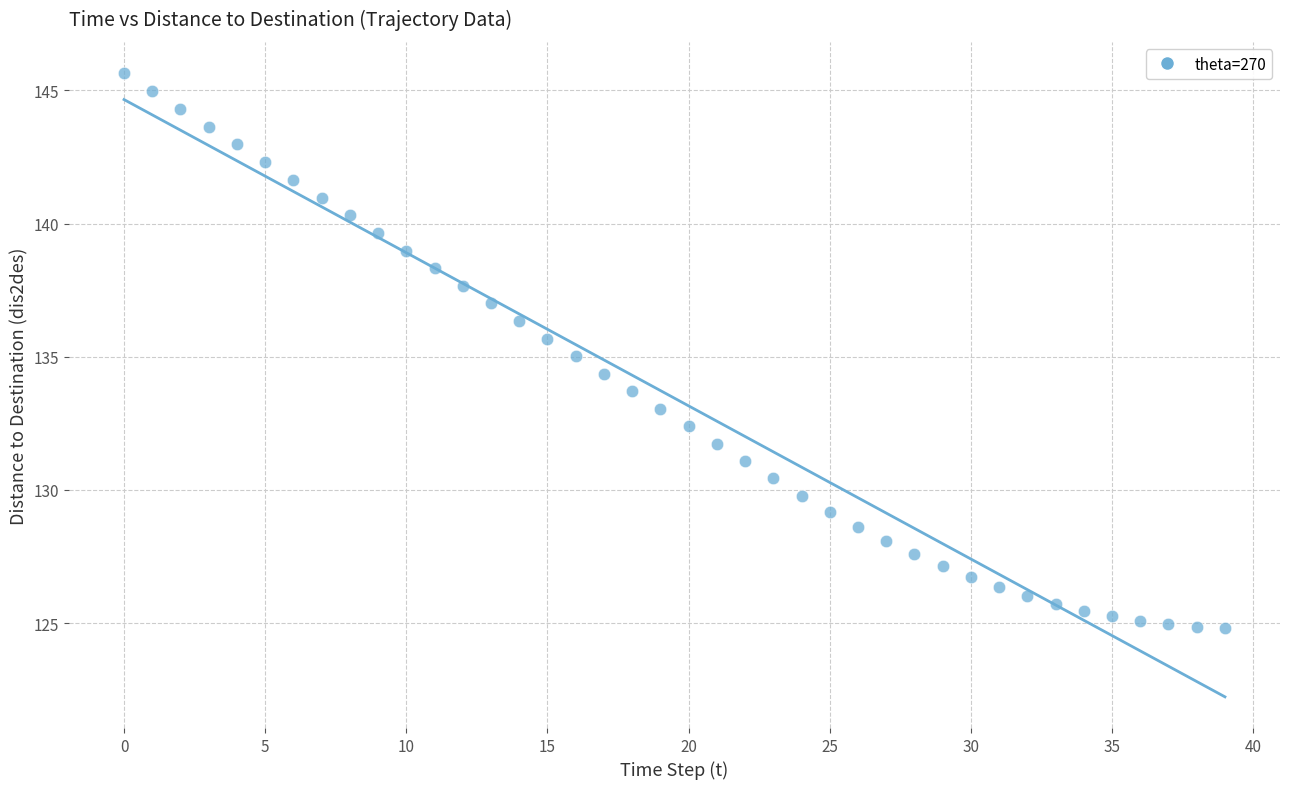

What is the range of Y values (max minus min)?

20.8